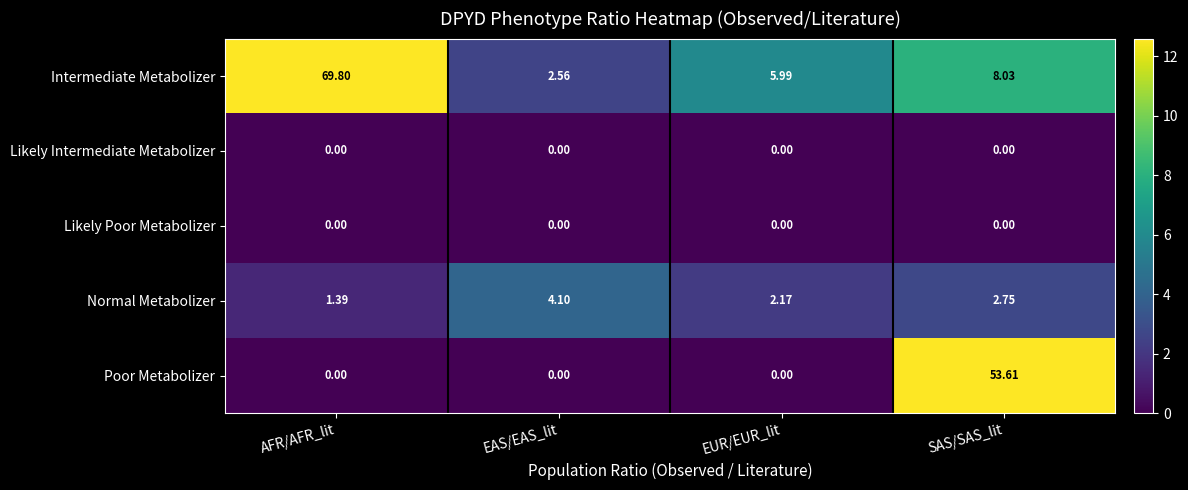

At which category is the sum across all series the highest?

AFR/AFR_lit